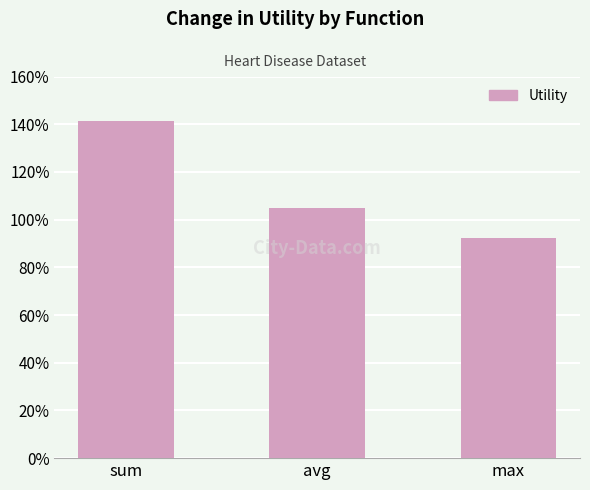

What is the change in value from sum to max?

-0.5